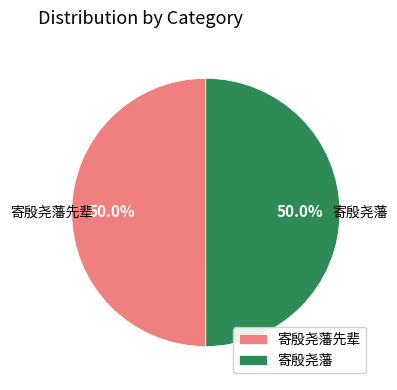

What is the total percentage of 寄殷尧藩 and 寄殷尧藩先辈?

100.0%